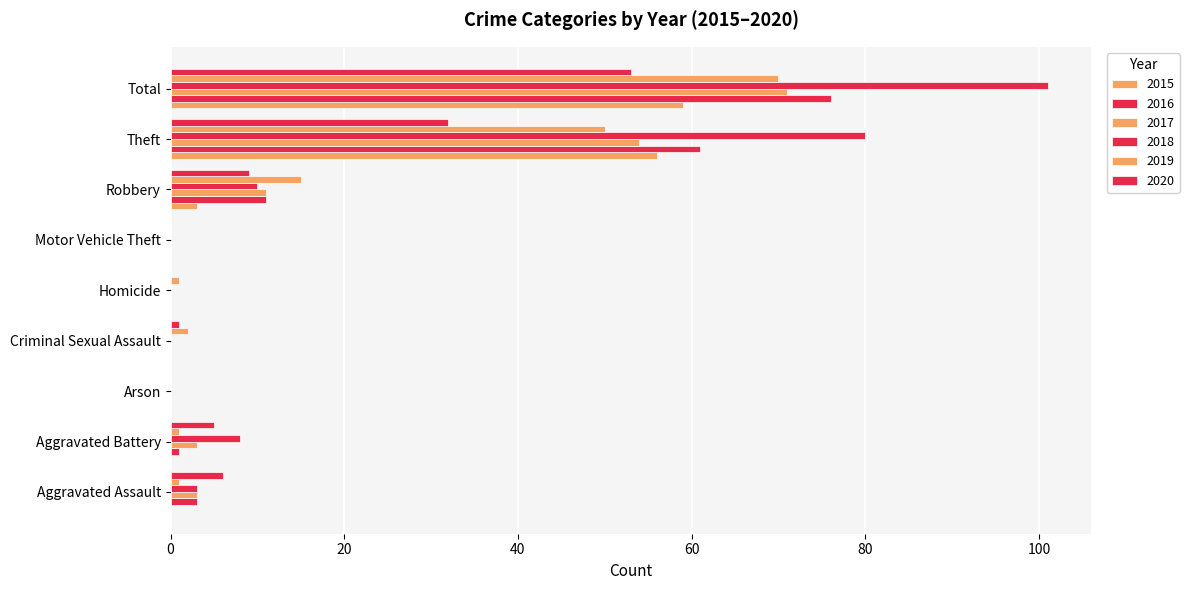

Between Aggravated Battery and Robbery, which series saw the biggest shift?

2019